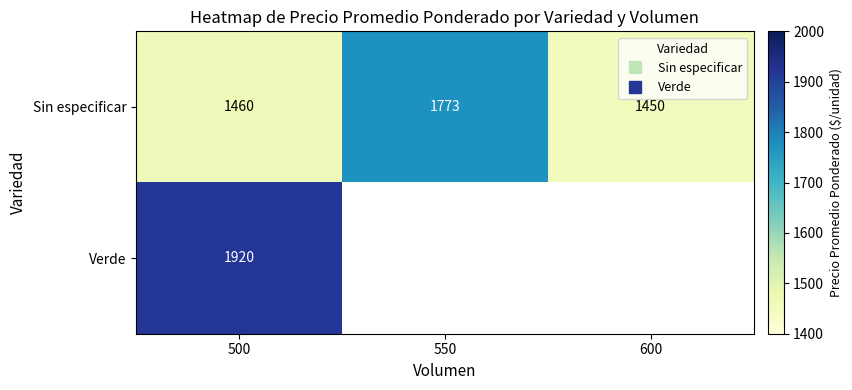

Which has a higher value, 550 or 600?

550